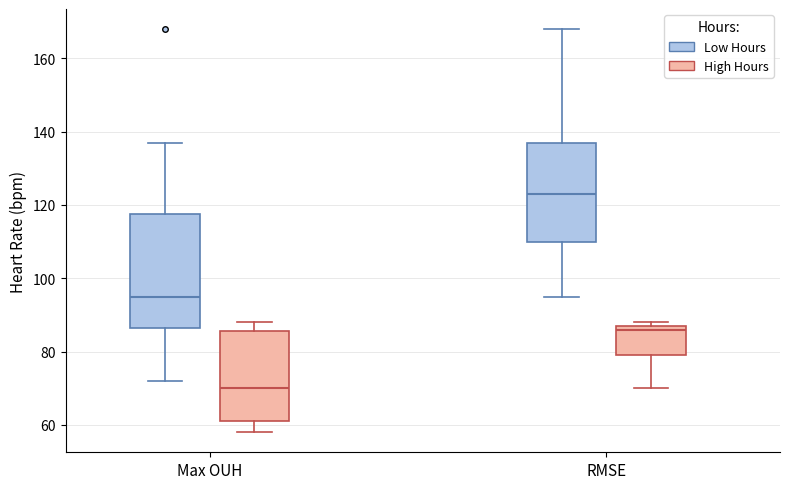

Which box has the highest median line?

RMSE (Low Hours)